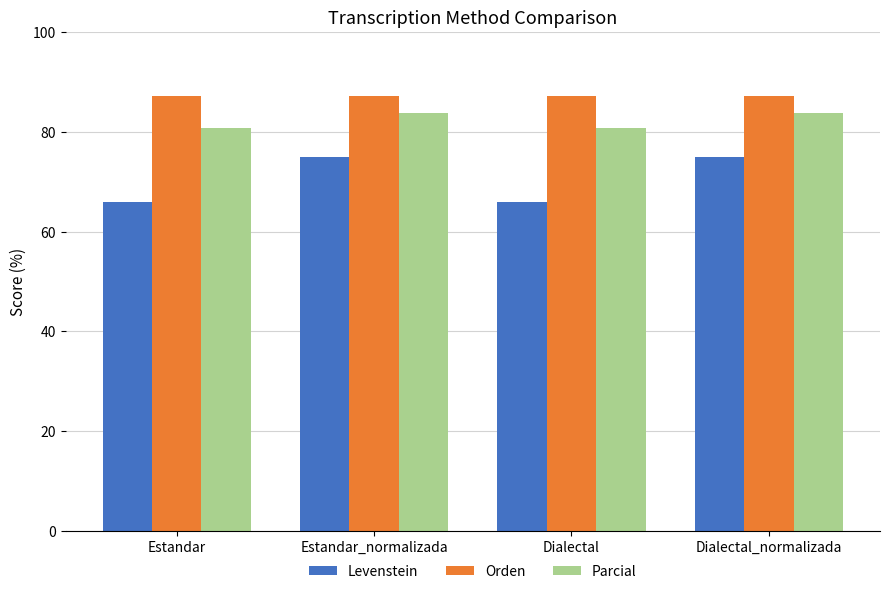

What is the difference between the second highest and second lowest values in the Parcial series?

3.0